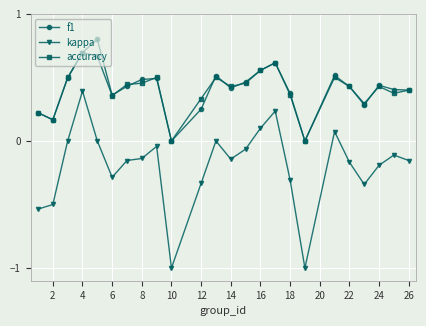

Rank the series by their maximum value, from highest to lowest.

f1, accuracy, kappa